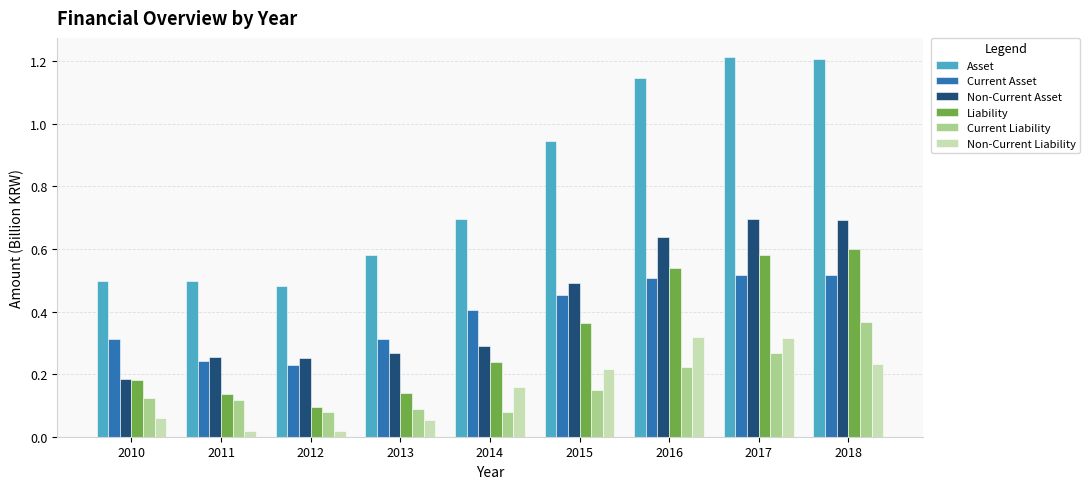

Which series has the widest spread of values?

Asset